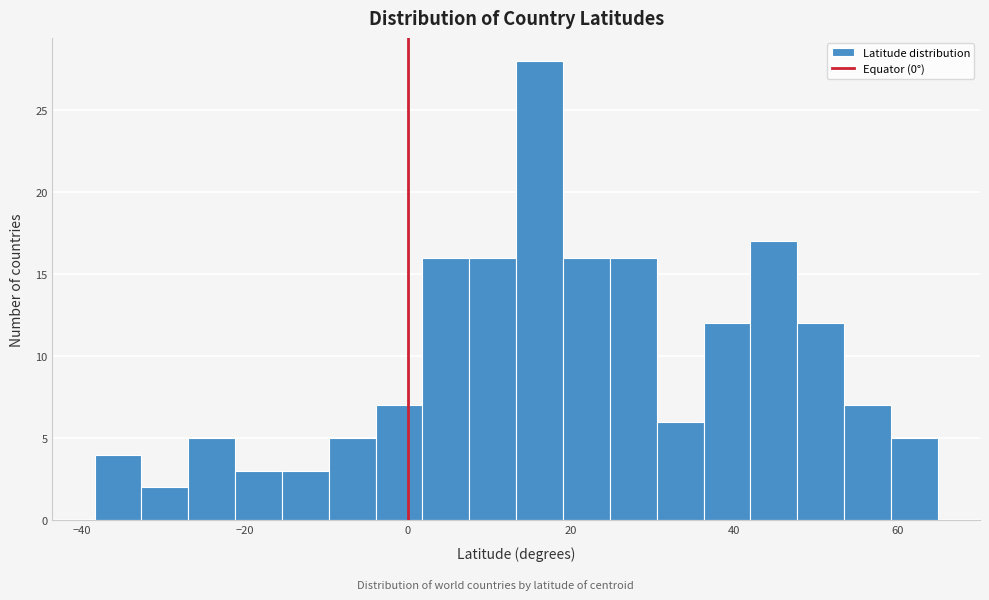

Around what value on the x-axis is the tallest bar? Give the approximate position of its centre, as read against the axis.

16